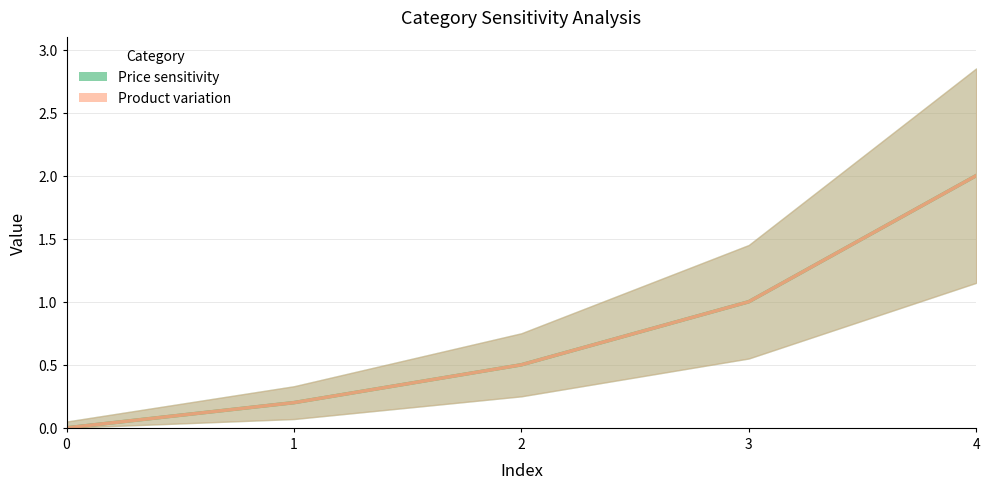

At how many categories does at least one series exceed 0?

4